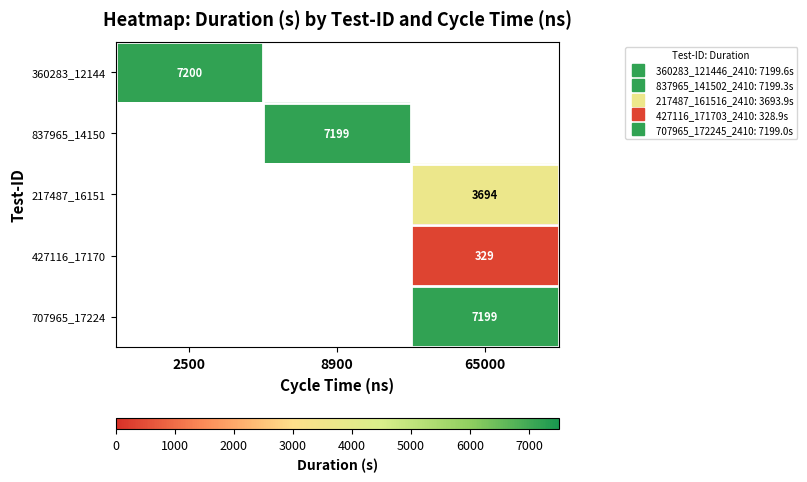

Count the number of categories in the chart.

3